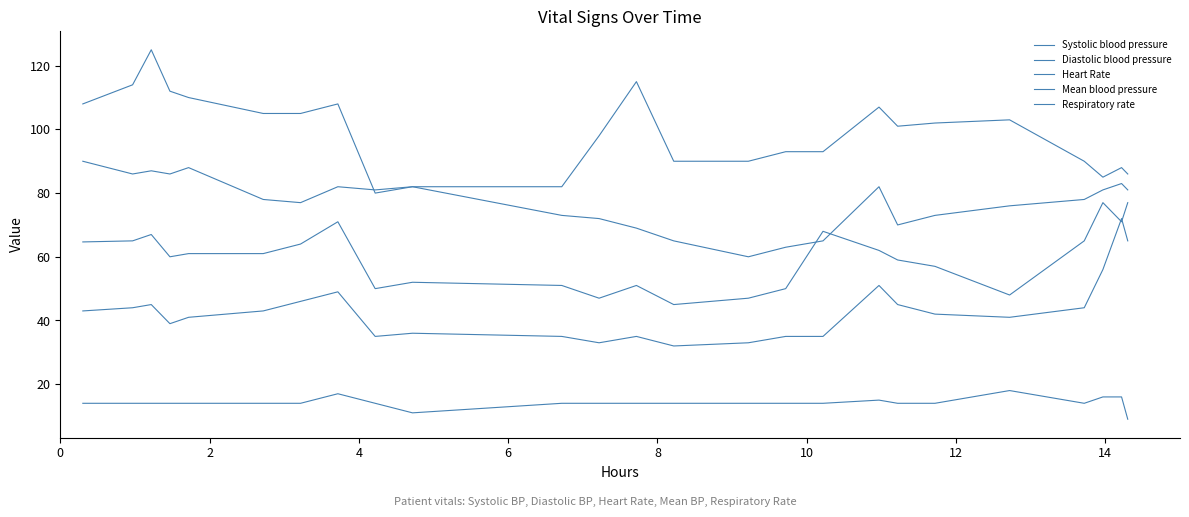

Is this an area chart (filled region under the line)?

No